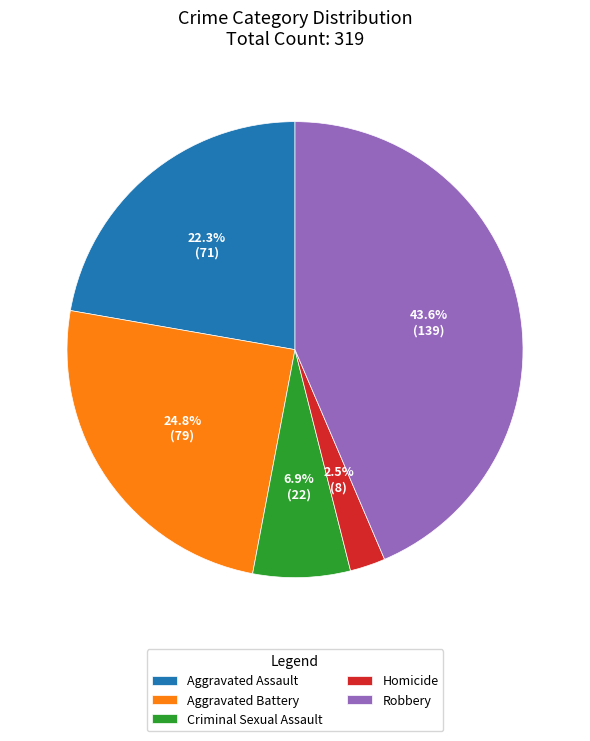

Approximately how many times larger is the value at Criminal Sexual Assault compared to Aggravated Battery?

0.3